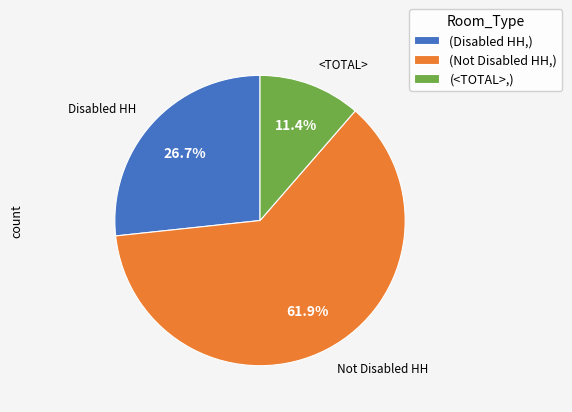

Which slice represents more than half of the pie?

Not Disabled HH